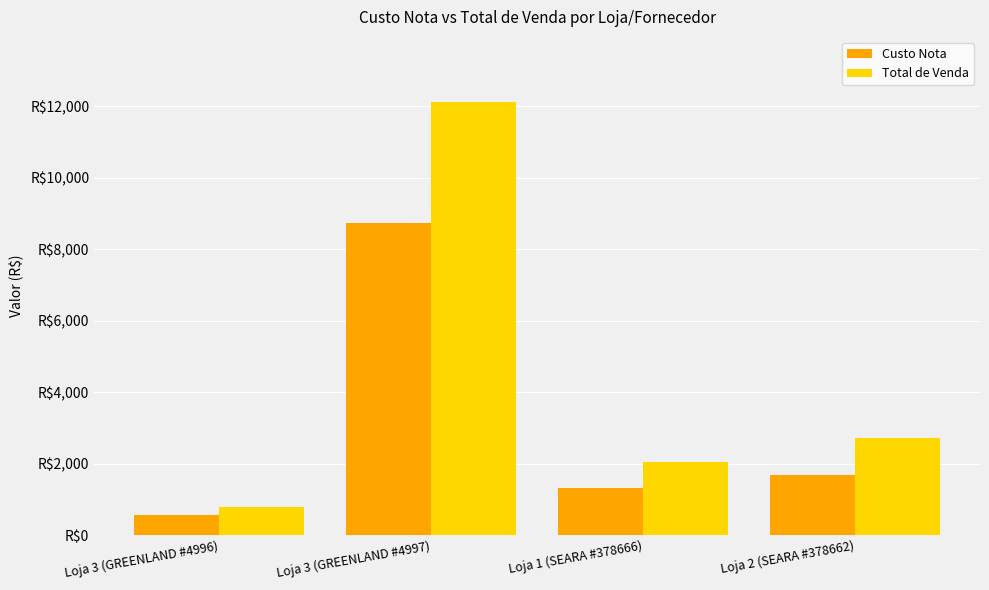

Rank the series by their average value, from highest to lowest.

Total de Venda, Custo Nota